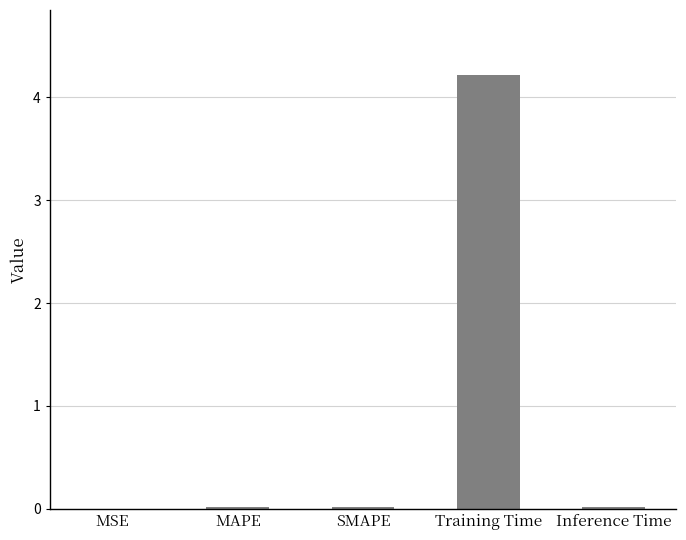

How many data points does each series have?

5